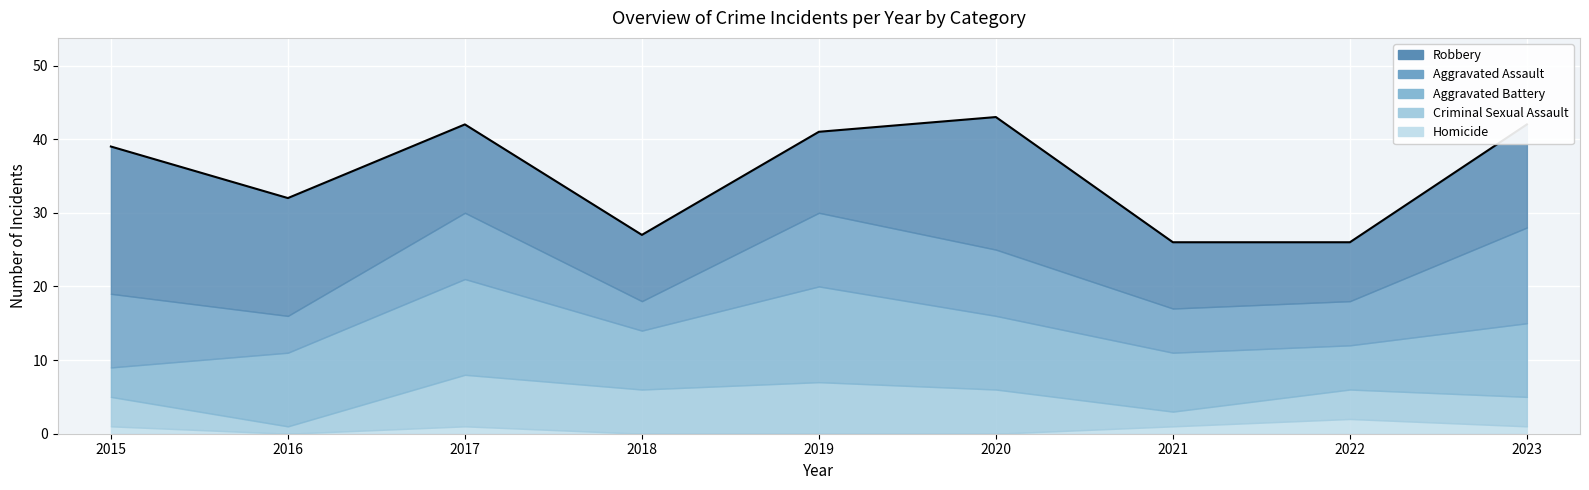

How many interior local valleys does the Homicide series have?

1